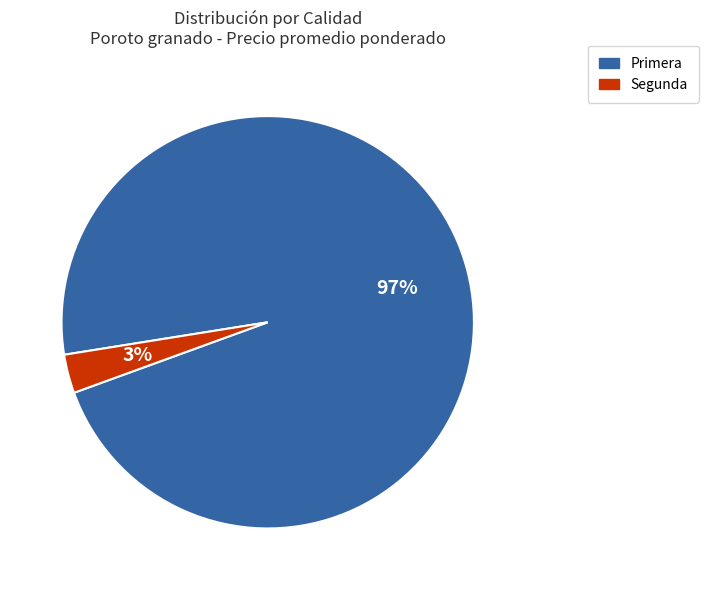

To the nearest percent, what is the average slice percentage?

50%